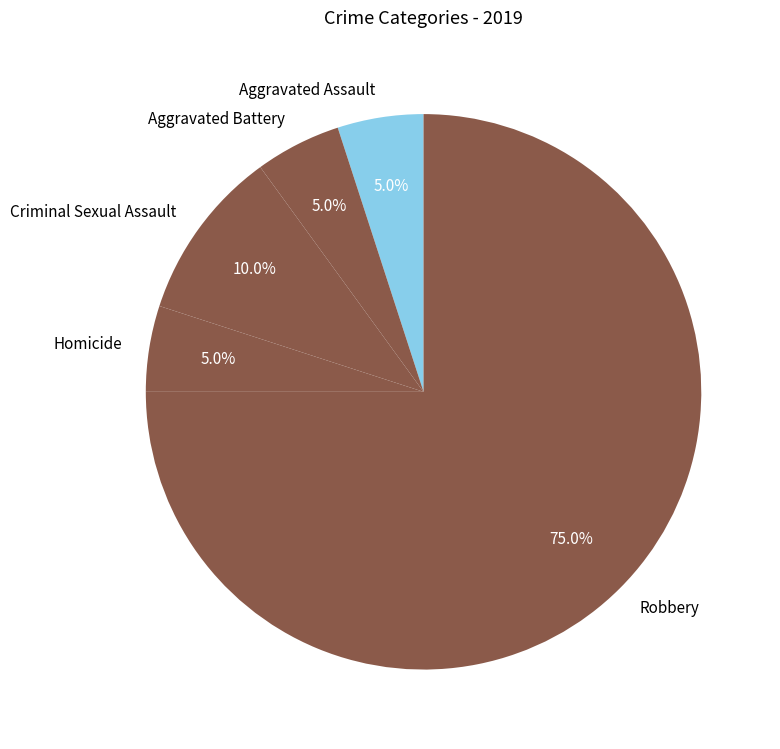

Count the number of slices in the pie.

5